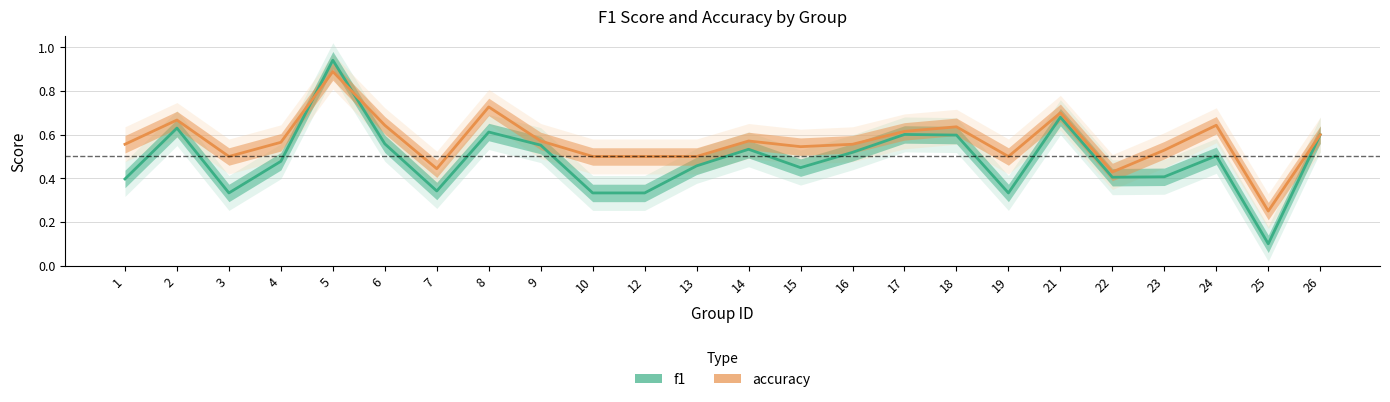

True or false: accuracy and f1 cross at least once.

True